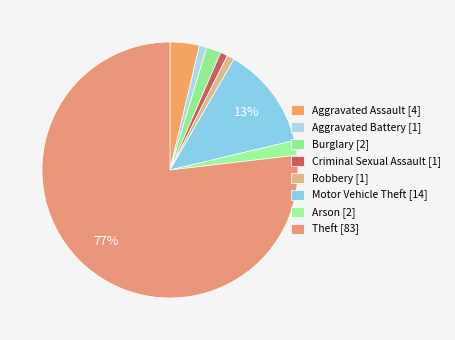

To the nearest percent, what percentage of the pie is Motor Vehicle Theft?

13%